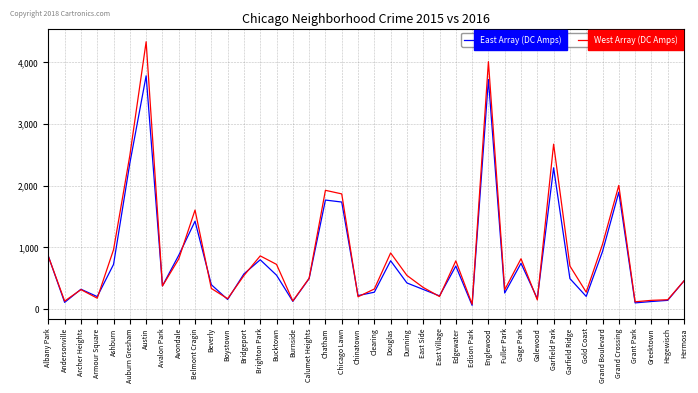

At Dunning, list the series in order from largest to smallest.

West Array (DC Amps), East Array (DC Amps)